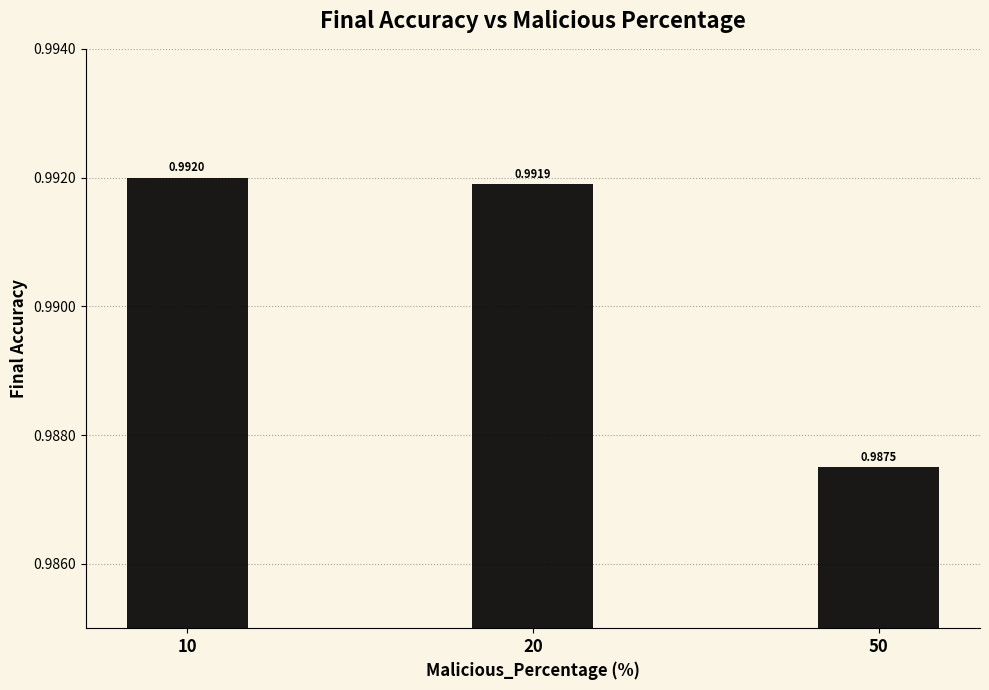

How many bars are there in total?

3